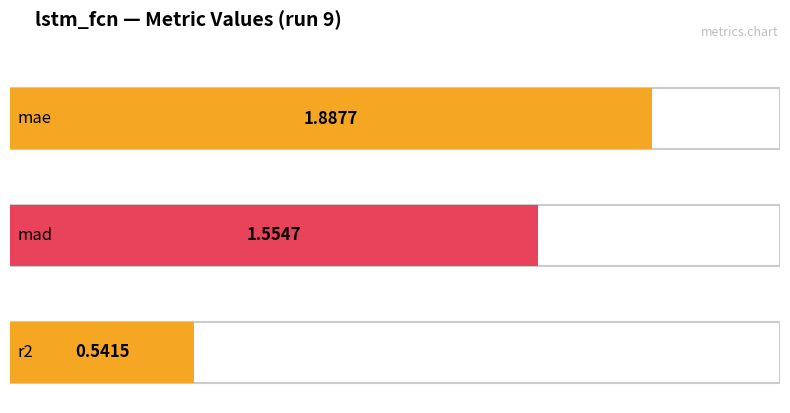

Reading right to left, transcribe all the data shown in this chart.

0.5	1.6	1.9